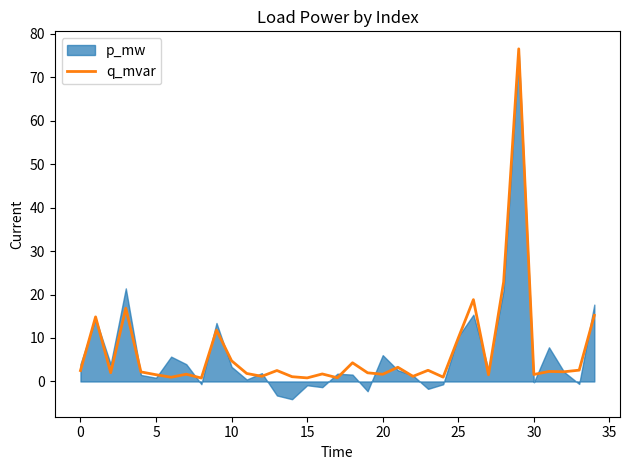

What is the maximum value for q_mvar?

76.5